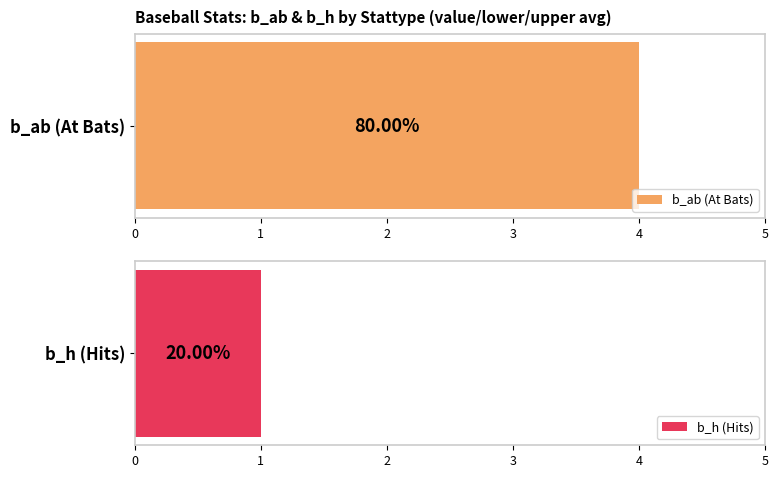

Which series has the largest range (max minus min)?

b_h